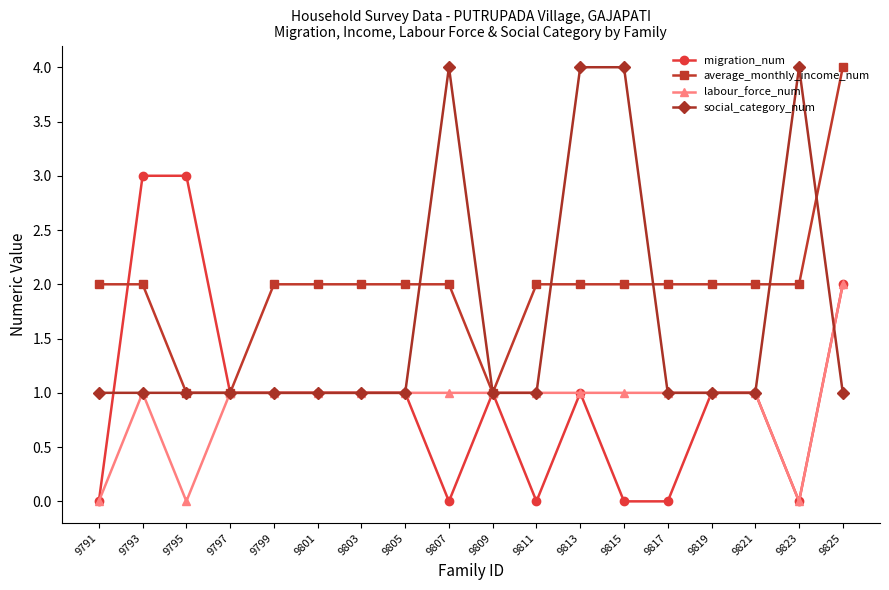

What is the highest value of the social_category_num series?

4